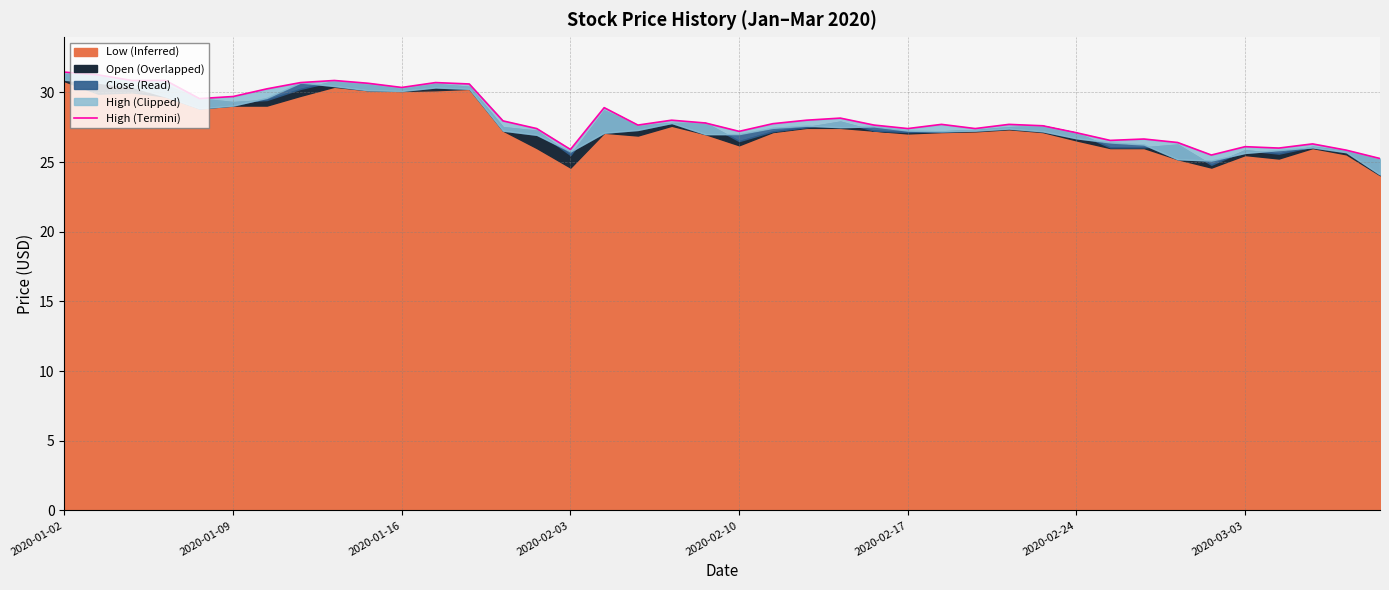

Where is the first local maximum?

8